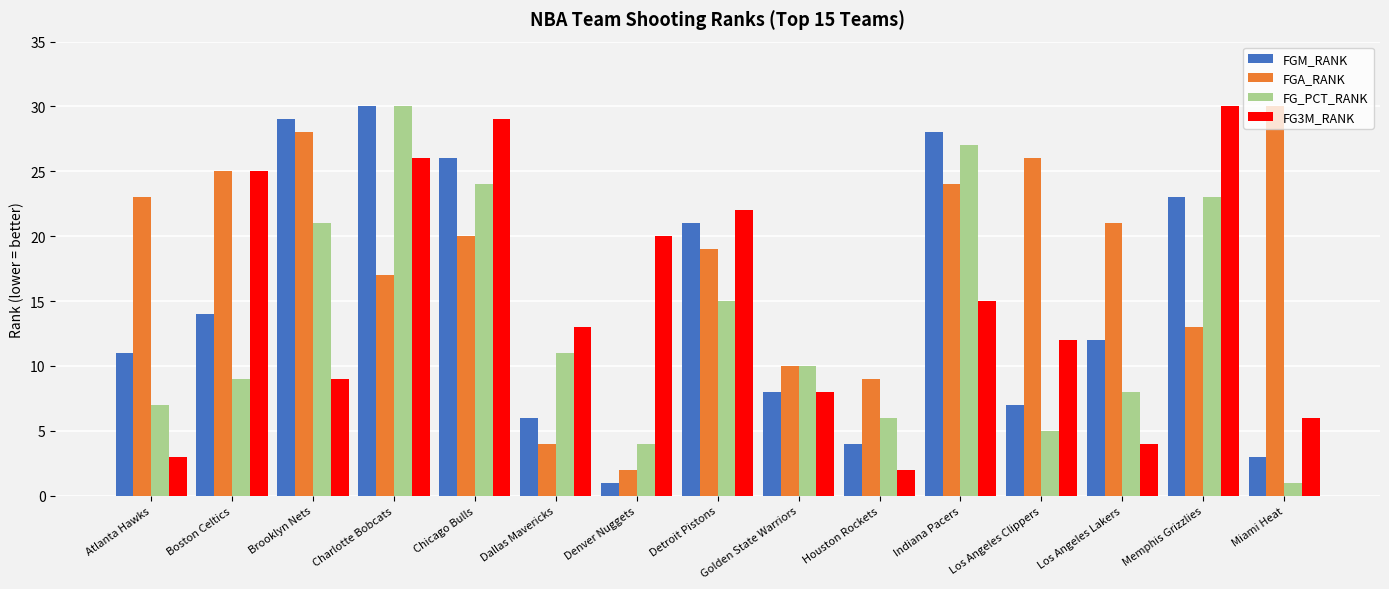

What is the sum of all FGA_RANK values?

271